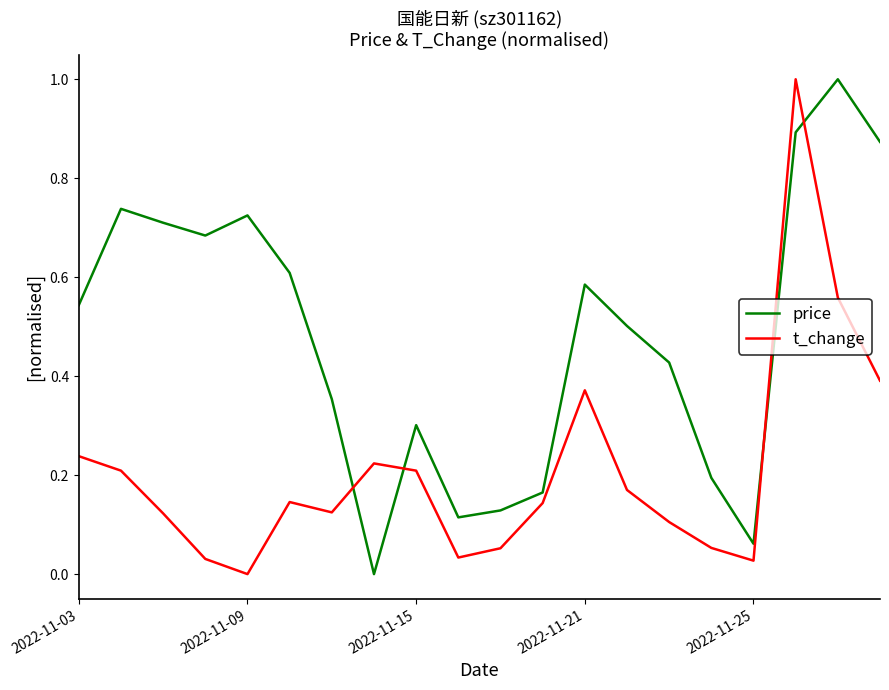

What is the difference between the maximum and minimum values in the price series?

1.0